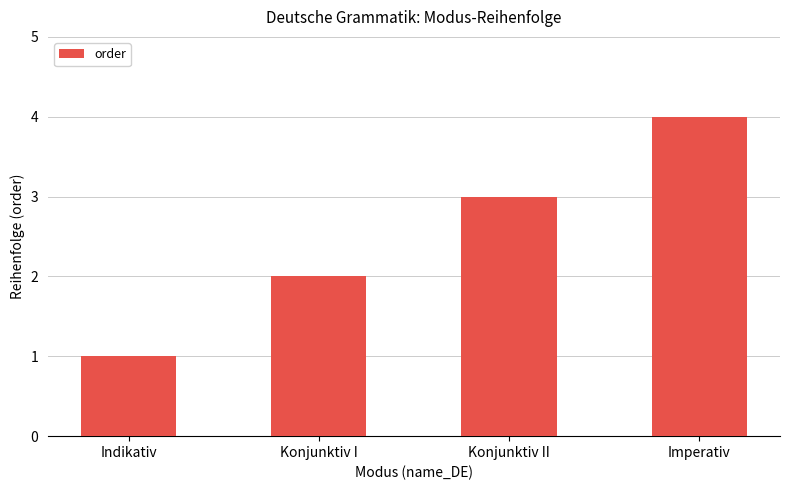

List the labels in order of value, smallest first.

Indikativ, Konjunktiv I, Konjunktiv II, Imperativ